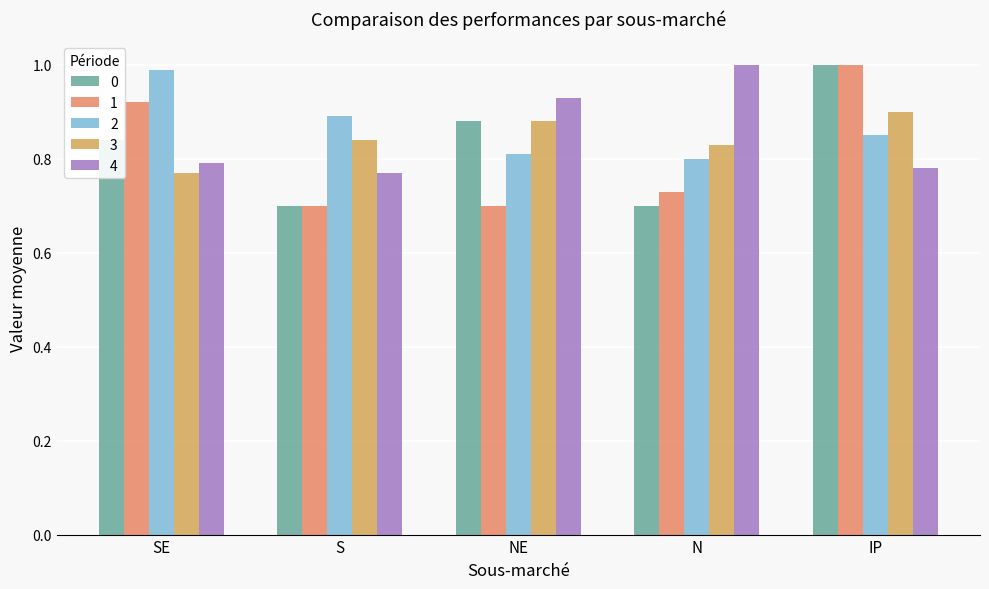

What are all the series names shown in the legend?

0, 1, 2, 3, 4